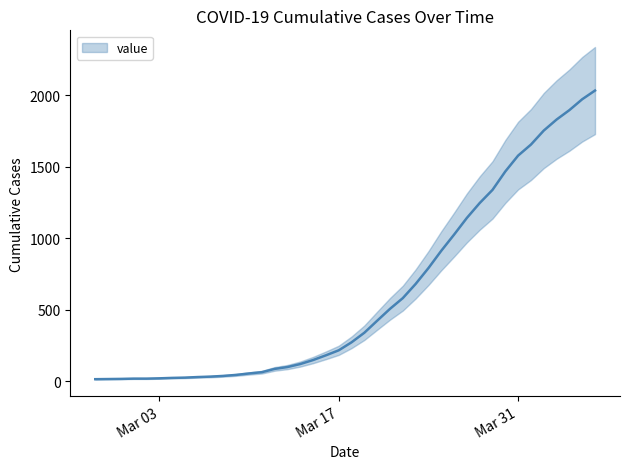

Does the chart display data point markers on the line(s)?

No